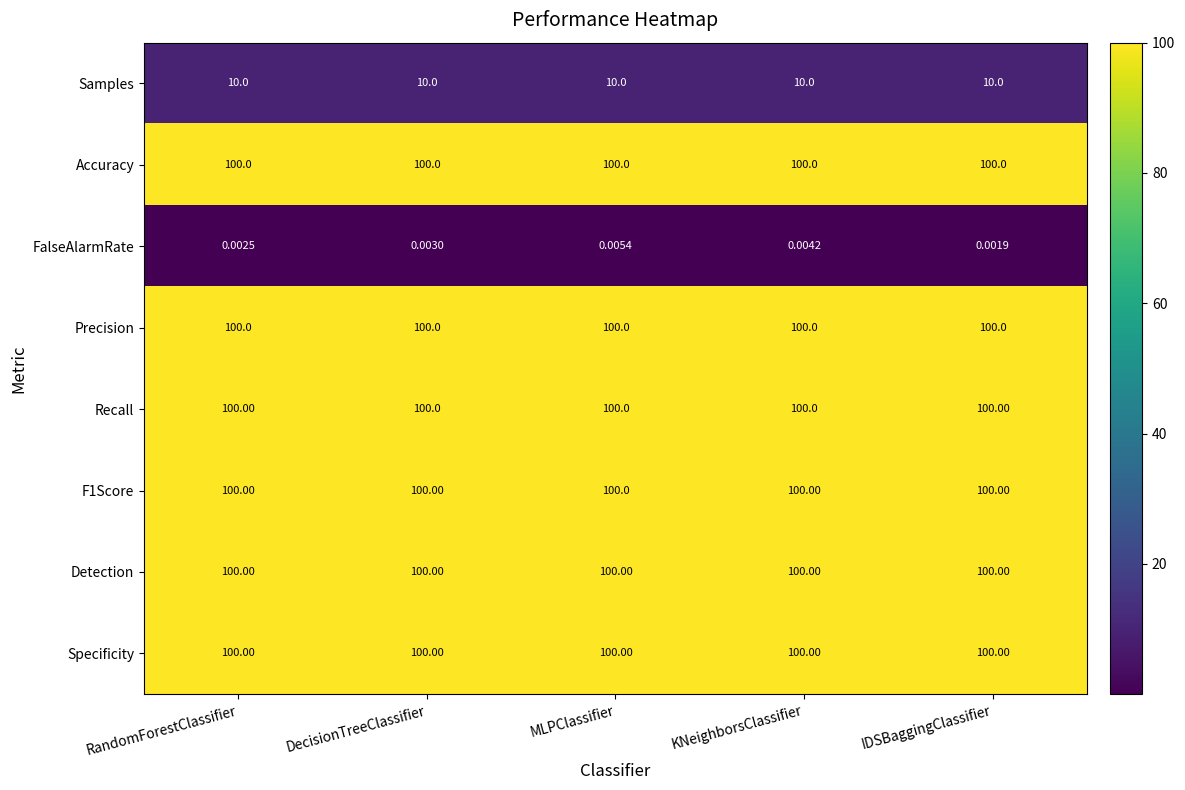

Which series changed the most between KNeighborsClassifier and IDSBaggingClassifier?

FalseAlarmRate